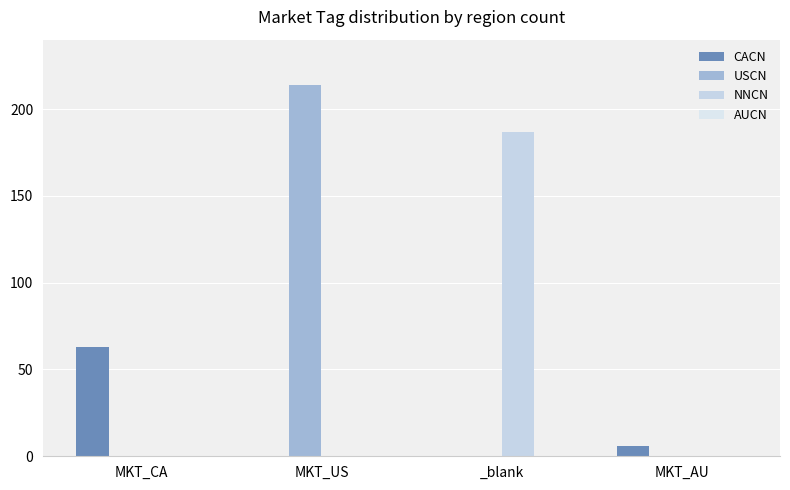

Between MKT_CA and MKT_US, which series saw the biggest shift?

USCN